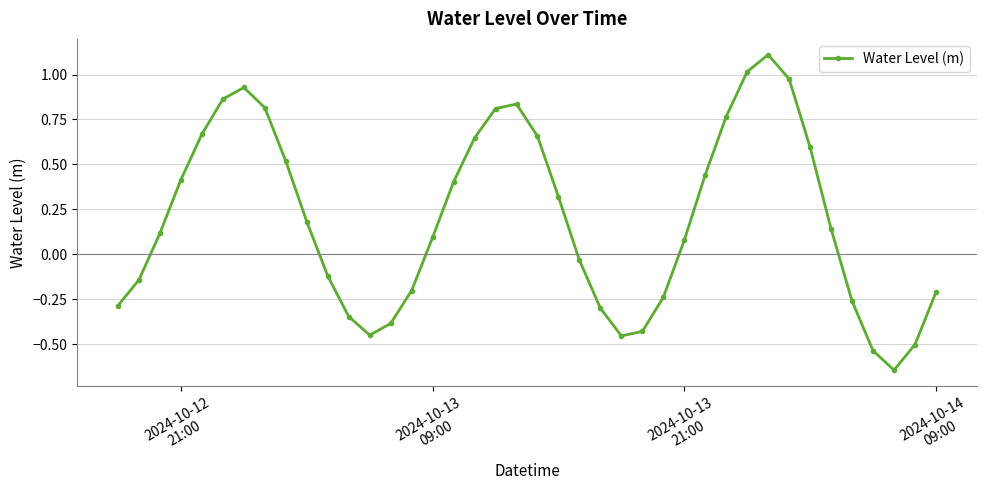

How many negative values are there?

17